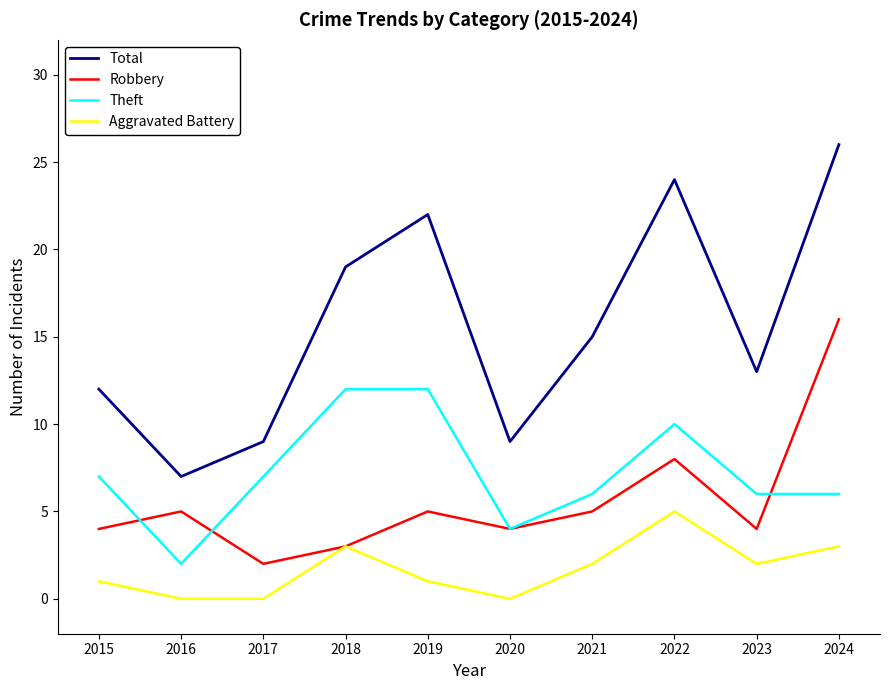

How many Total values are between 9 and 22?

7